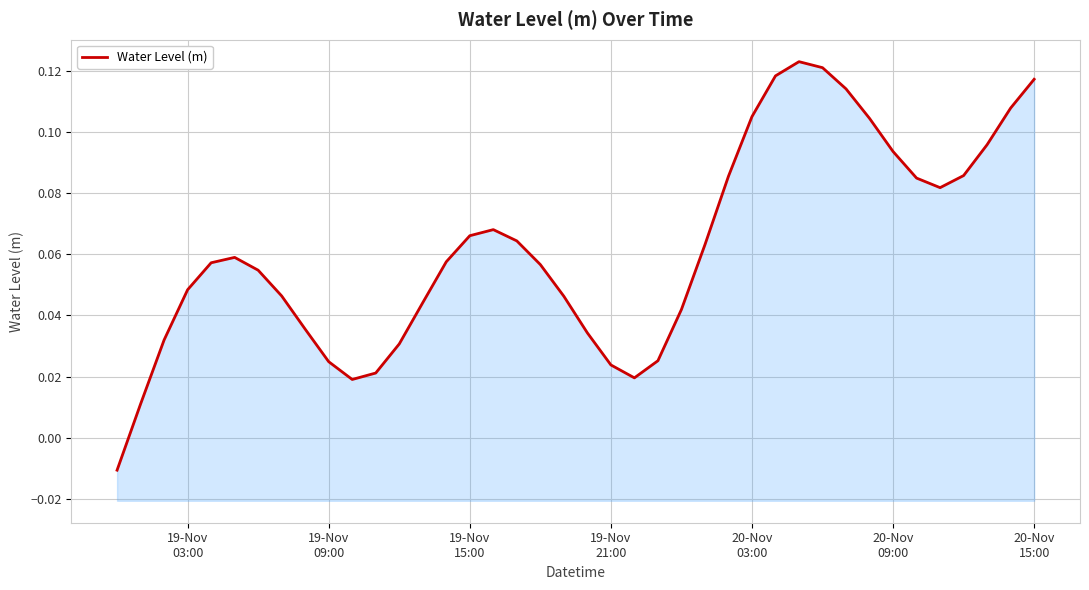

What is the difference between the maximum and minimum values?

0.1